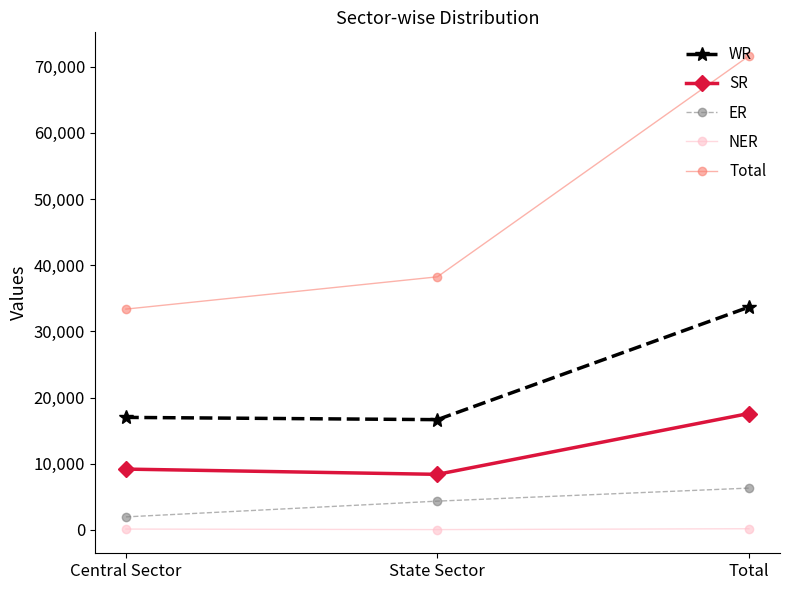

Is it true that WR equals 28181 at Central Sector?

False